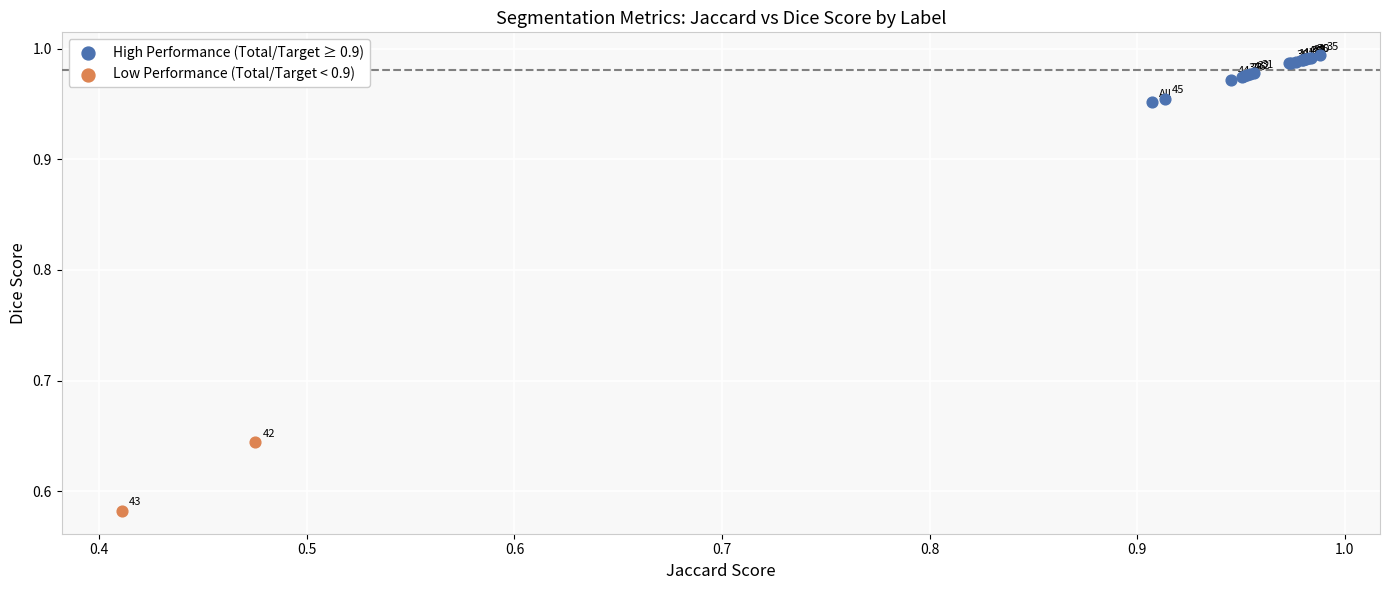

Which series reaches the minimum Y coordinate?

Low Performance (Total/Target < 0.9)